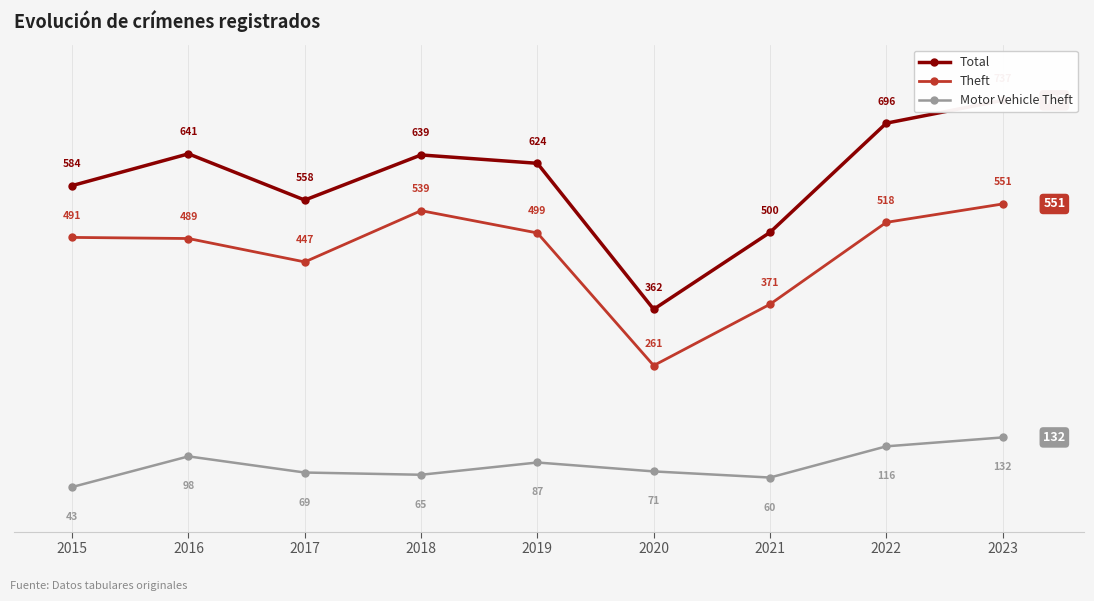

Which category has the highest value across all series?

2023